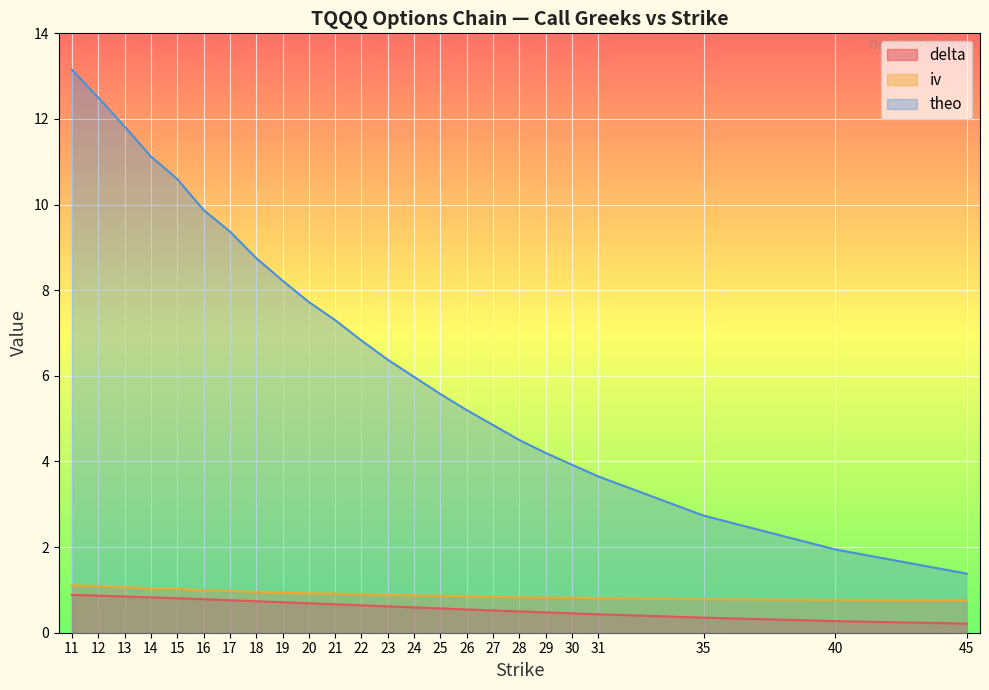

What are all the series names shown in the legend?

delta, iv, theo